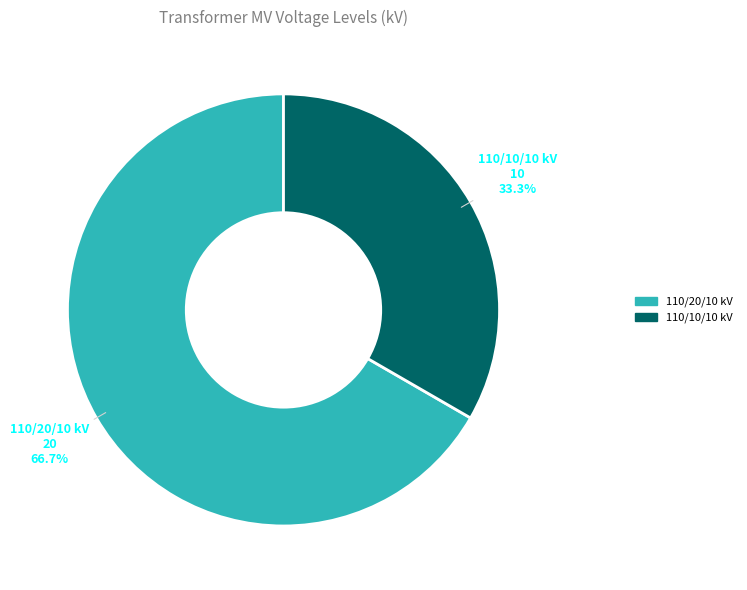

Is there a majority slice in this chart?

Yes